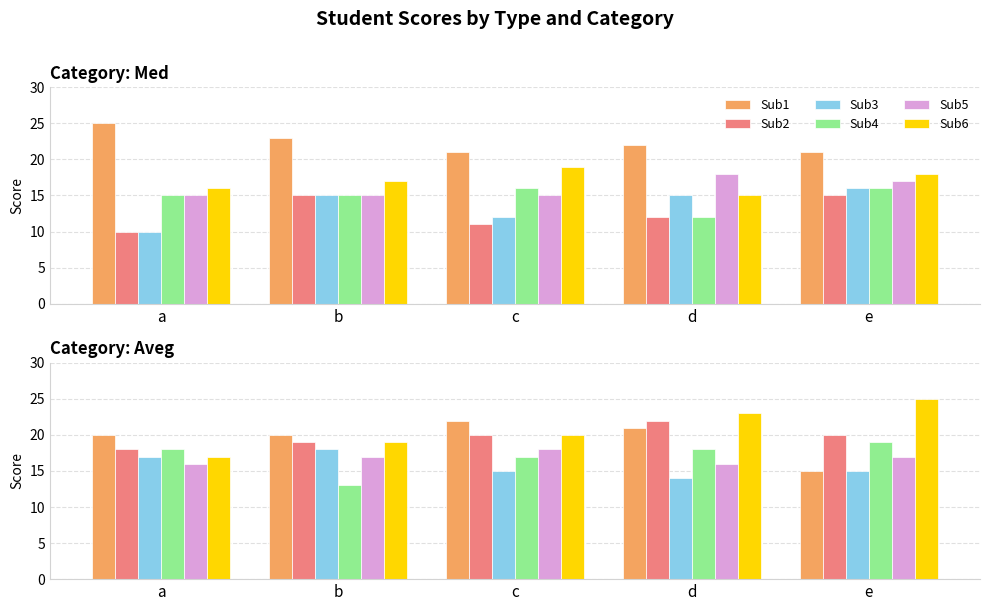

True or false: Sub6 has a value of 20 at c.

True